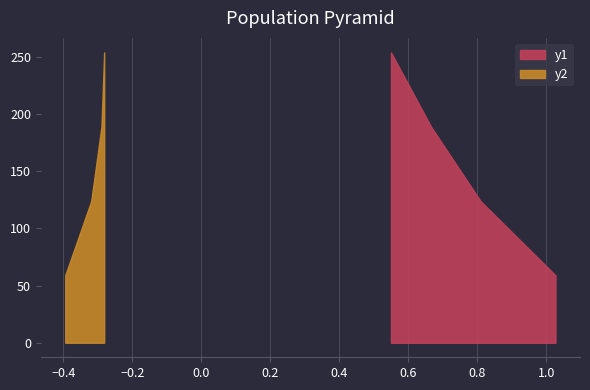

Does the chart have visible grid lines?

Yes